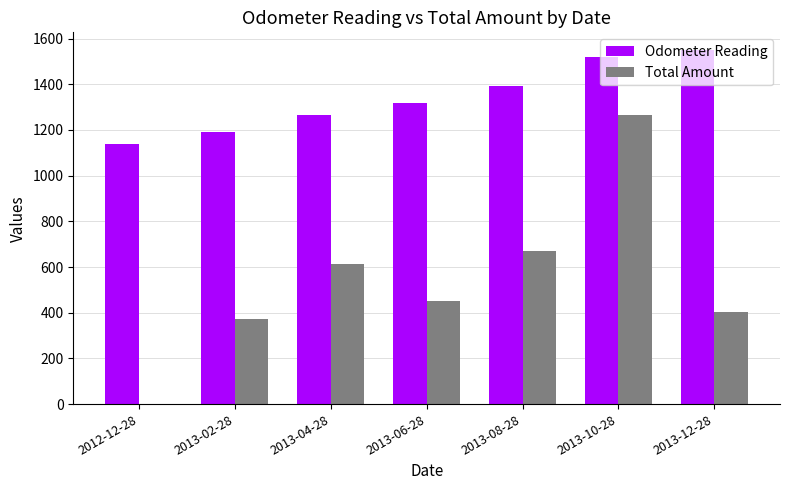

What is the maximum value shown in the chart?

1550.0